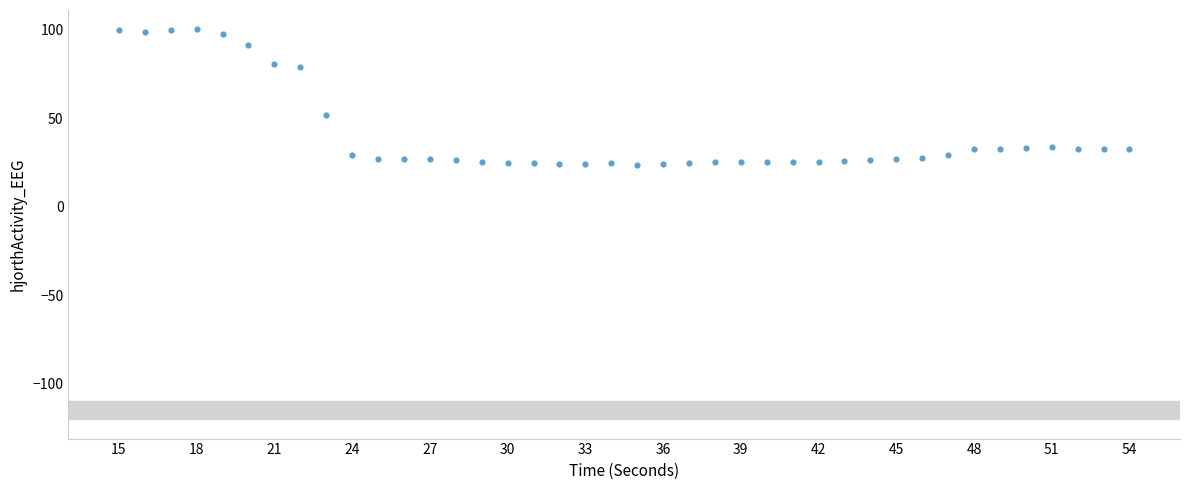

What Y value in the scatter plot is closest to 61?

51.6